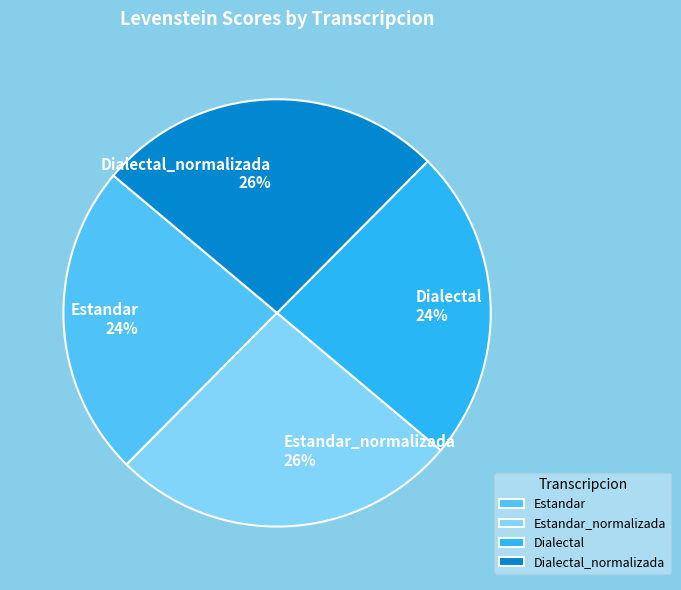

Between Dialectal and Estandar_normalizada, which is larger?

Estandar_normalizada